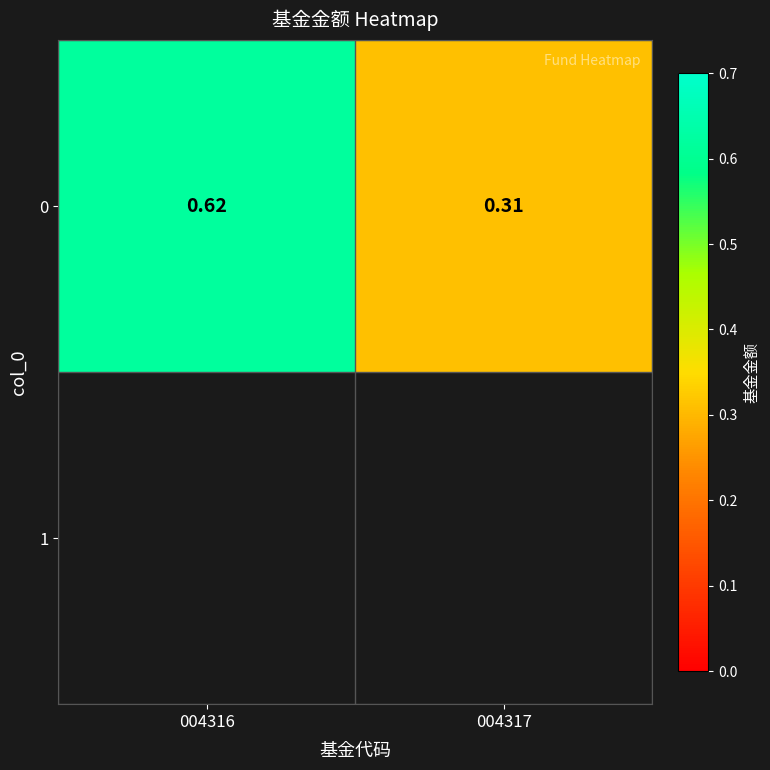

True or false: the data shows 0.4 at 004317.

False